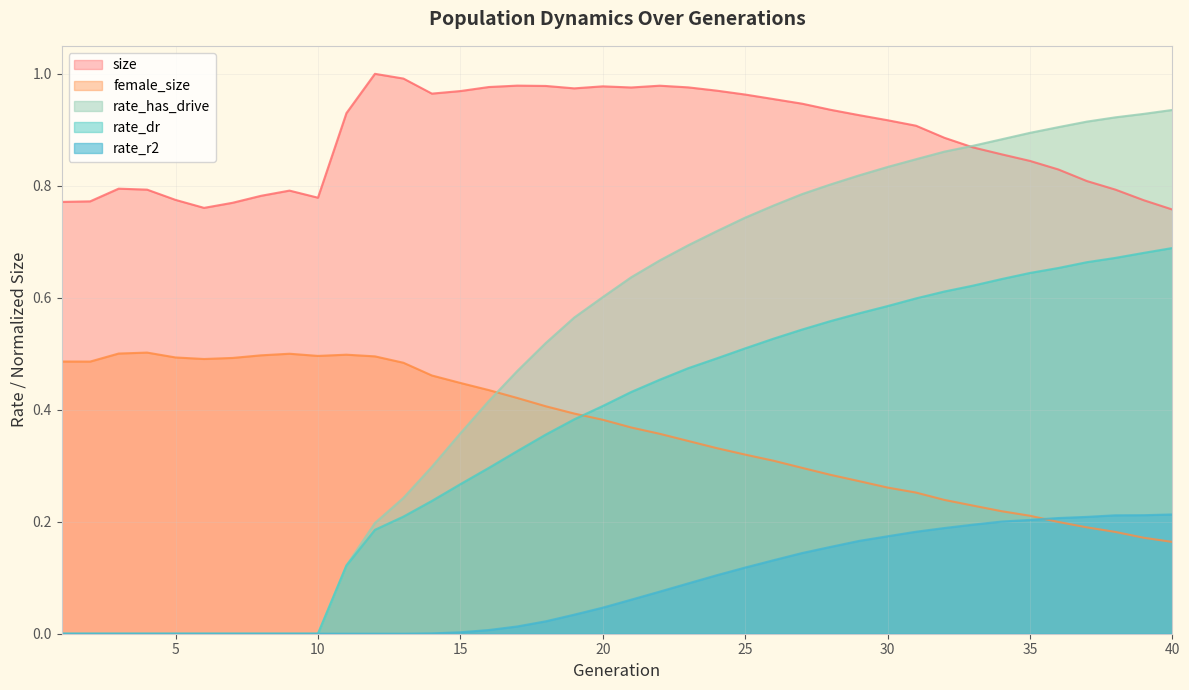

What is the maximum value shown in the chart?

1.0